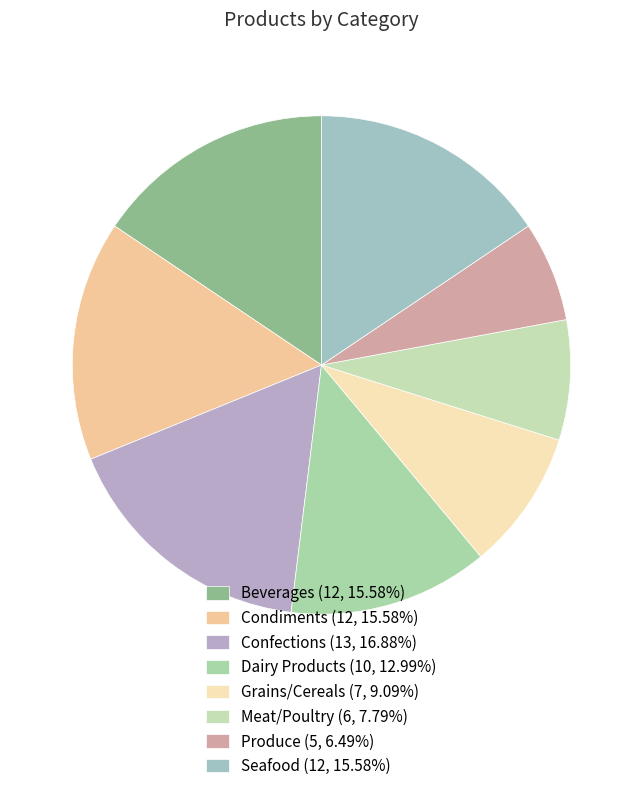

Is it true that Grains/Cereals is 9% of the pie?

True